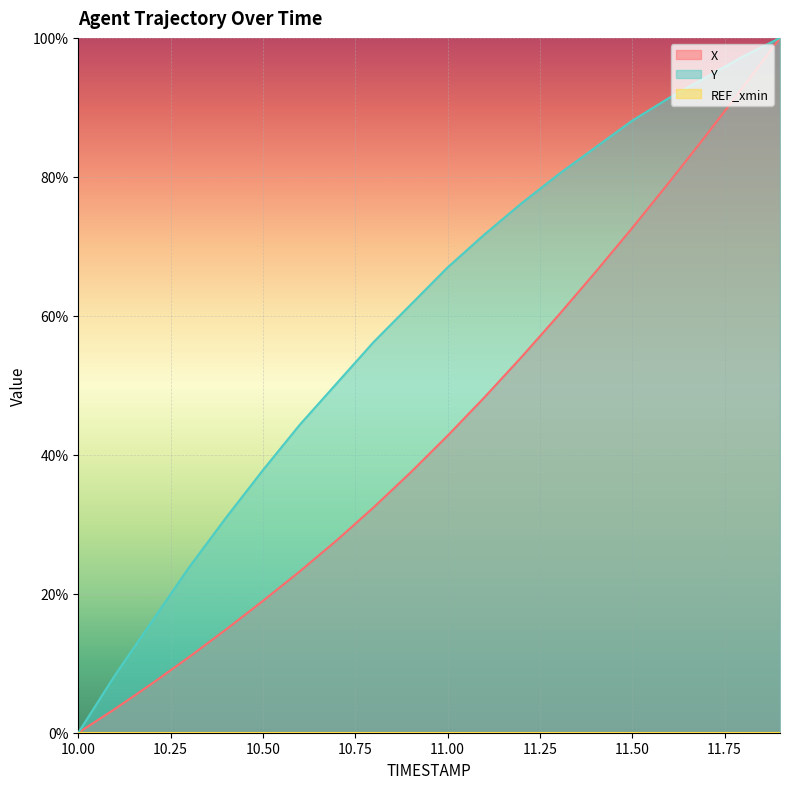

Read the X value at 11.00.

42.7